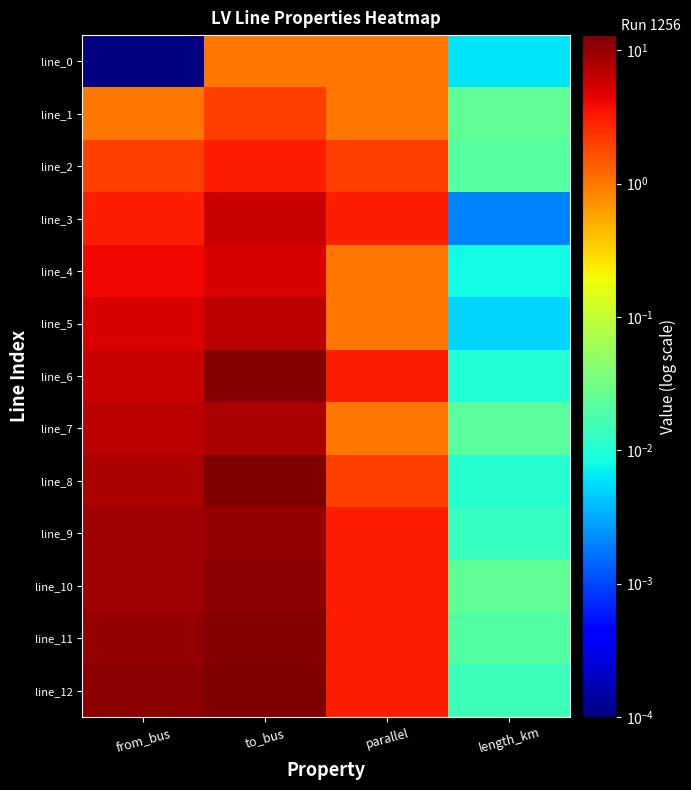

Rank the series by their maximum value, from lowest to highest.

line_0, line_1, line_2, line_4, line_3, line_5, line_7, line_9, line_10, line_6, line_11, line_8, line_12